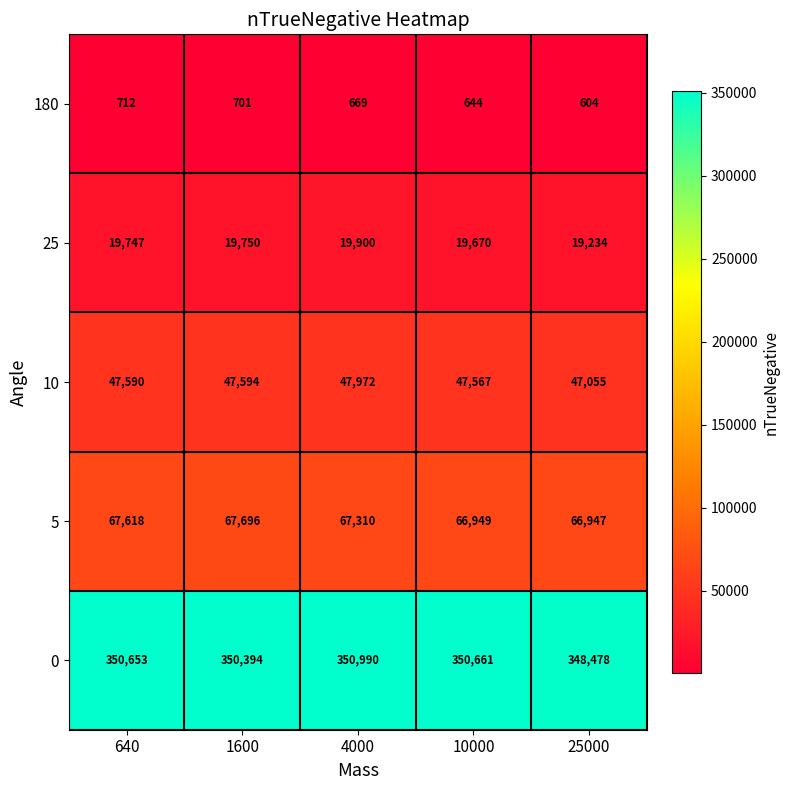

Where is 5 nearest to the value 67321?

4000